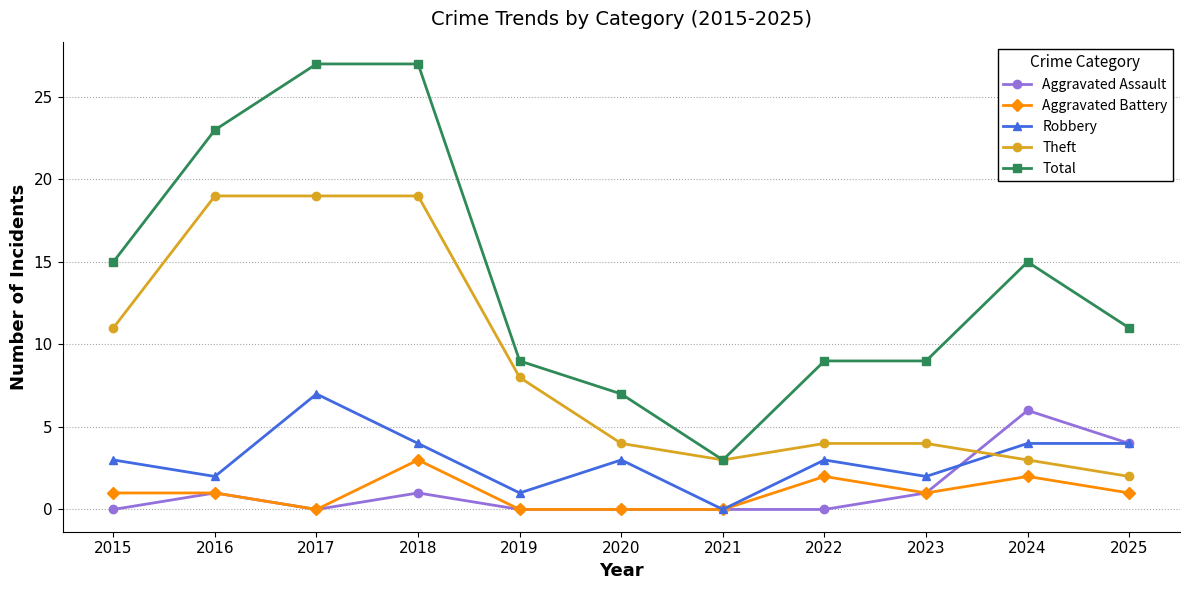

How many data points does each series have?

11